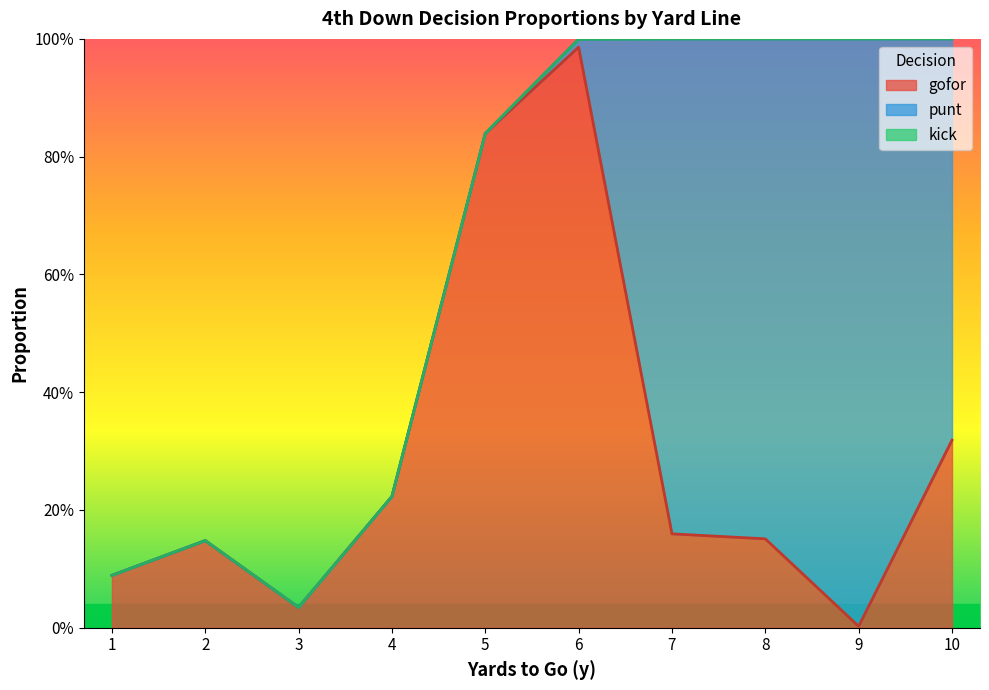

At which label does kick reach its peak?

1